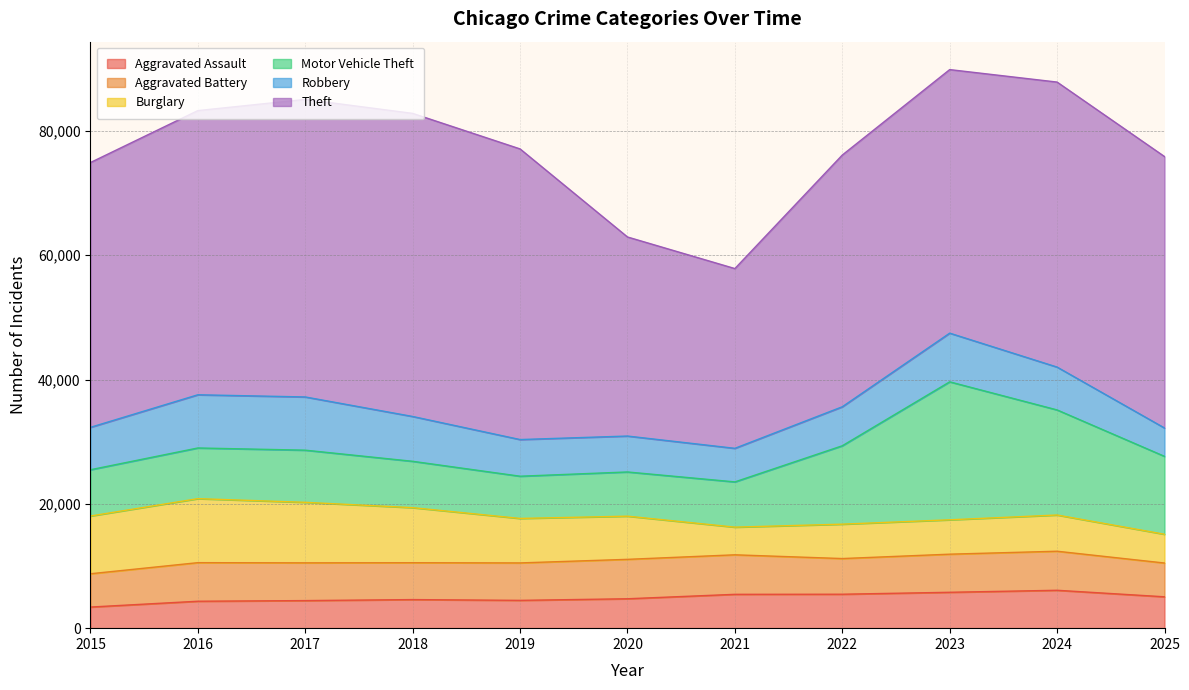

Which series changed the most between 2020 and 2021?

Theft